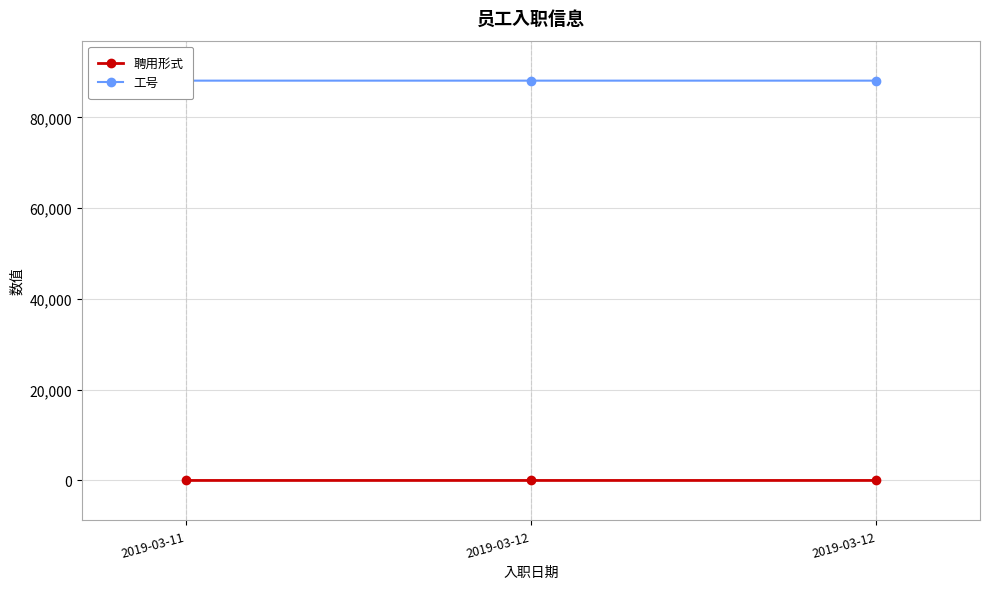

What is the smallest value displayed?

1